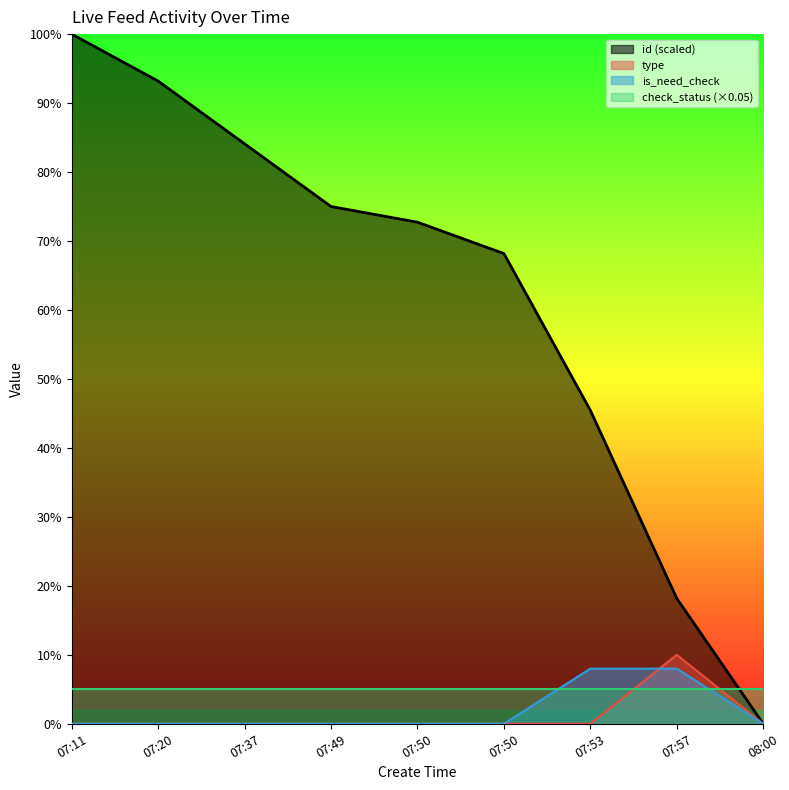

True or false: id and is_need_check cross at least once.

False